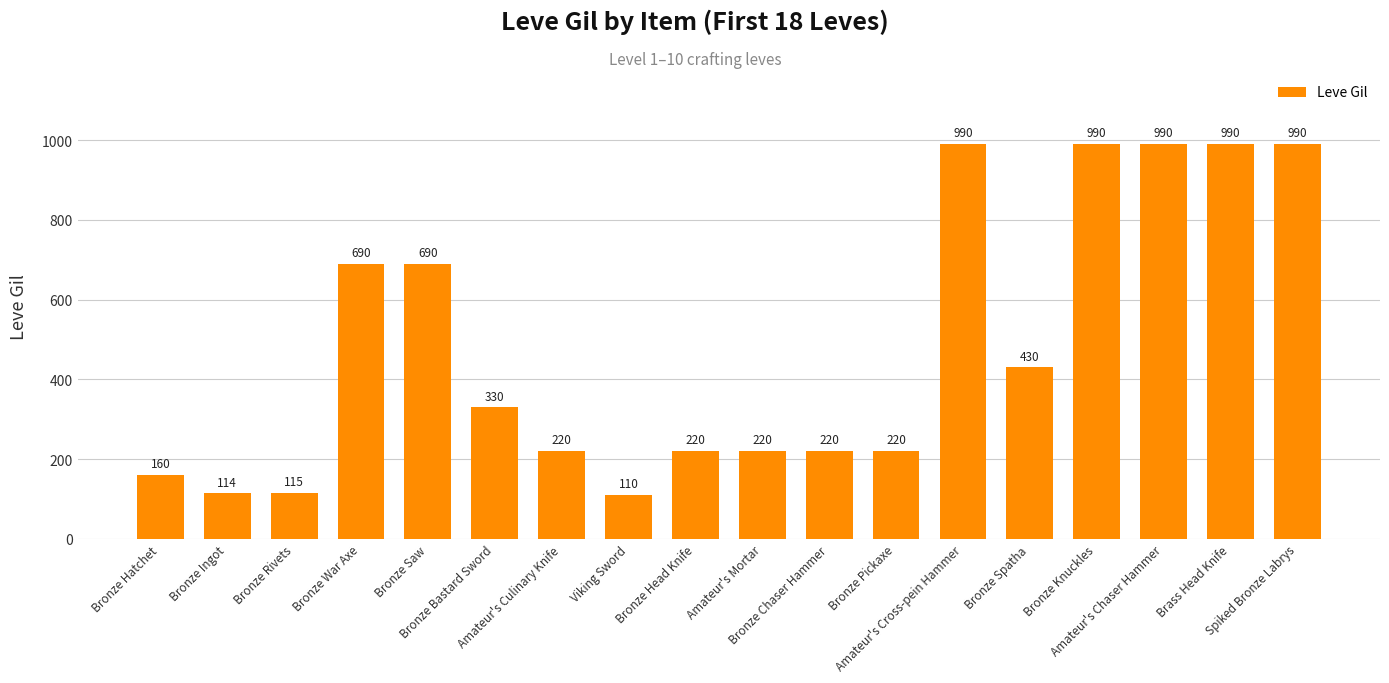

What is the smallest value displayed?

110